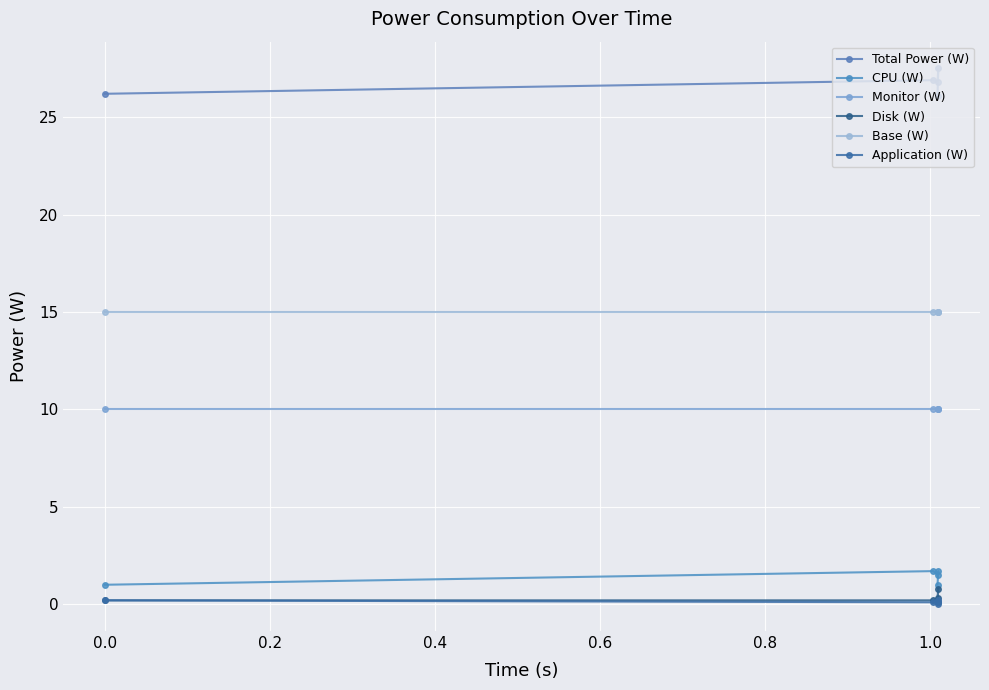

What is the maximum value for Total Power (W)?

27.5